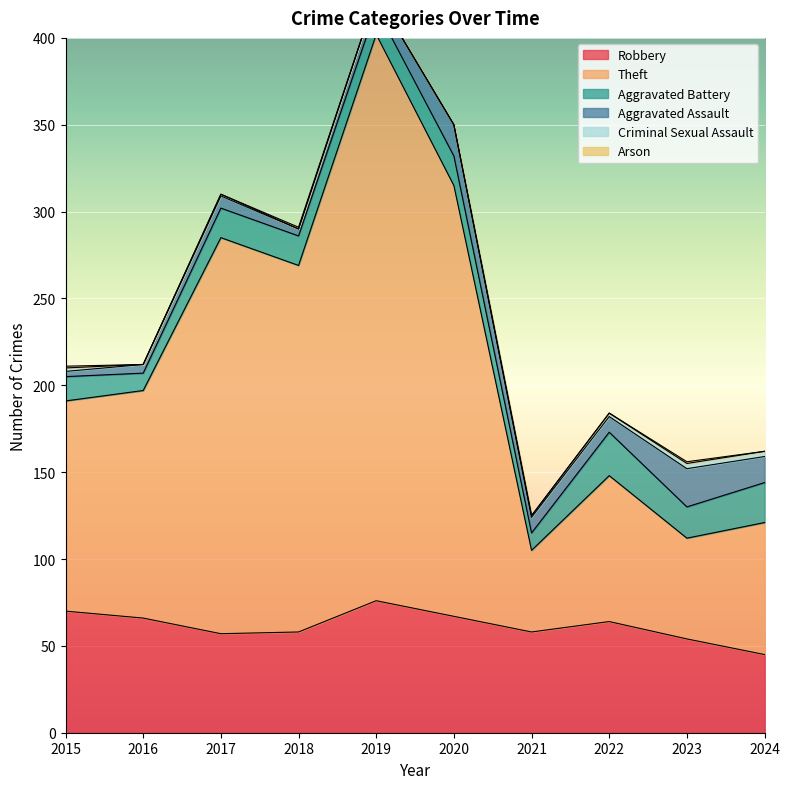

True or false: Theft has a value of 58 at 2023.

True